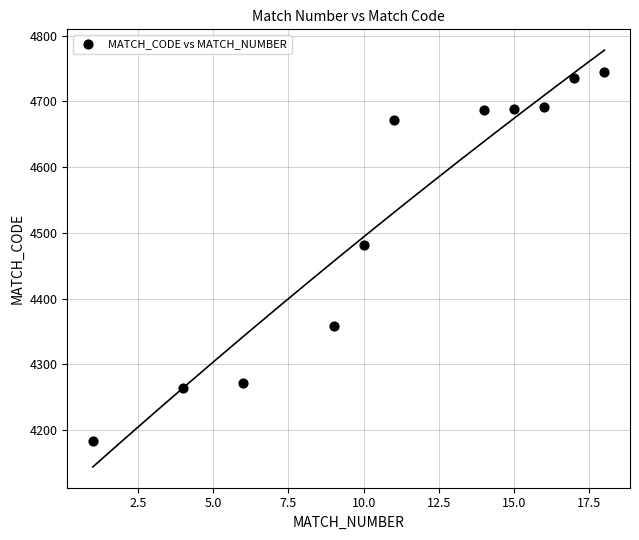

What Y value in the scatter plot is closest to 4464?

4482